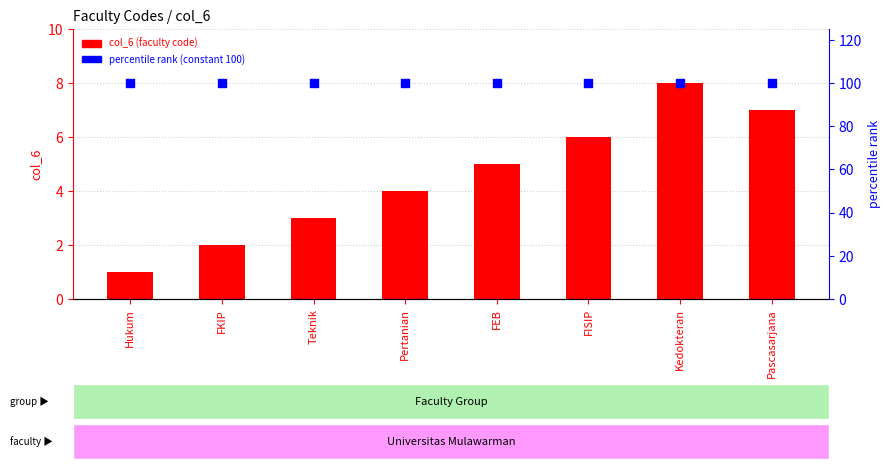

At which category is the sum across all series the highest?

Kedokteran